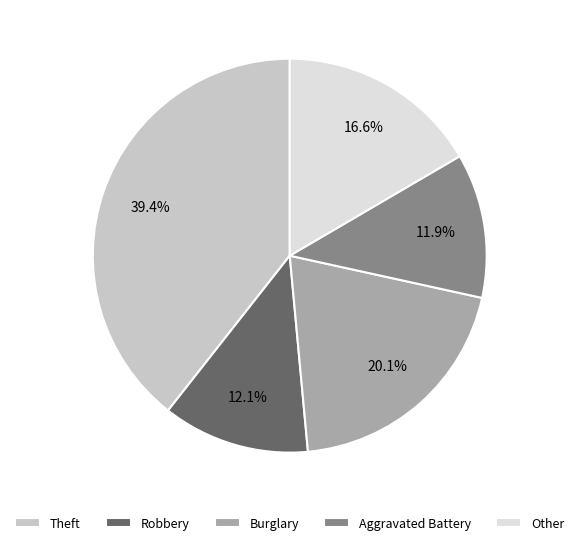

Is it true that Theft is 53% of the pie?

False